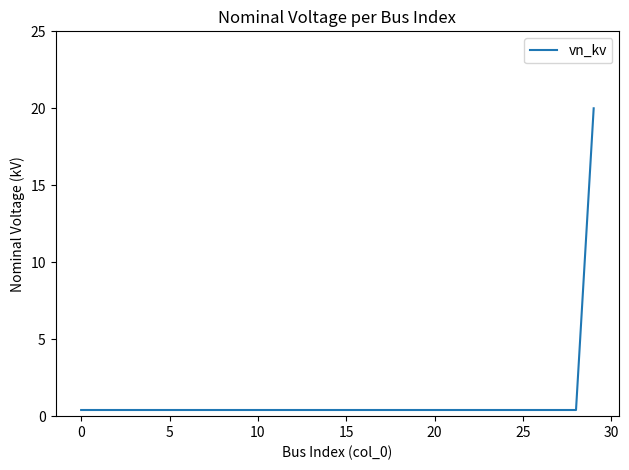

What is the difference between the maximum and minimum values?

19.6